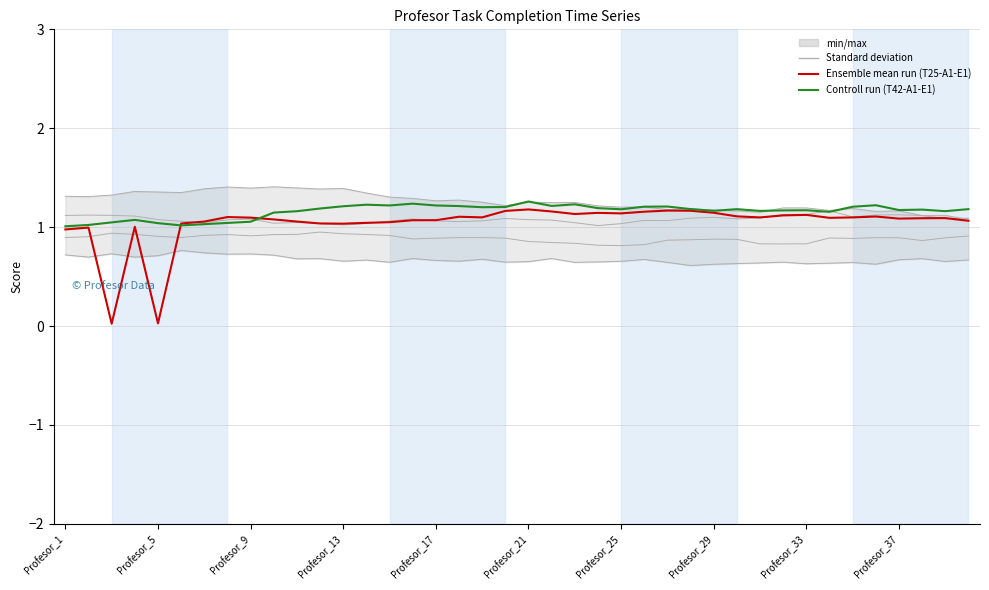

What is the sum of the T42-A1-E1 values at 26 and 35?

2.4